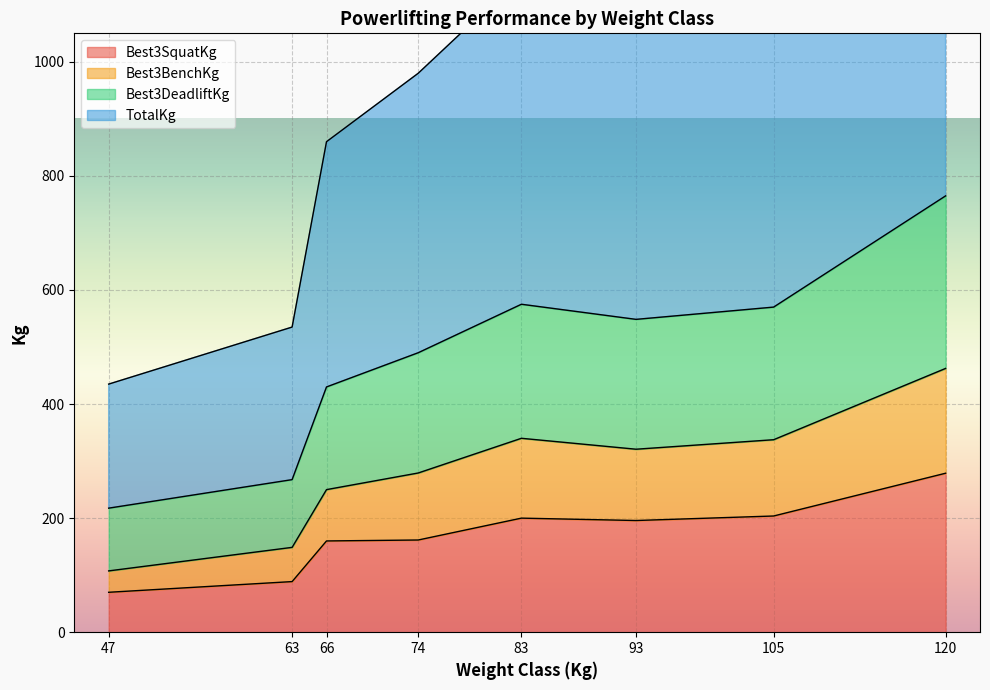

Which has a higher value, 83 or 120?

120